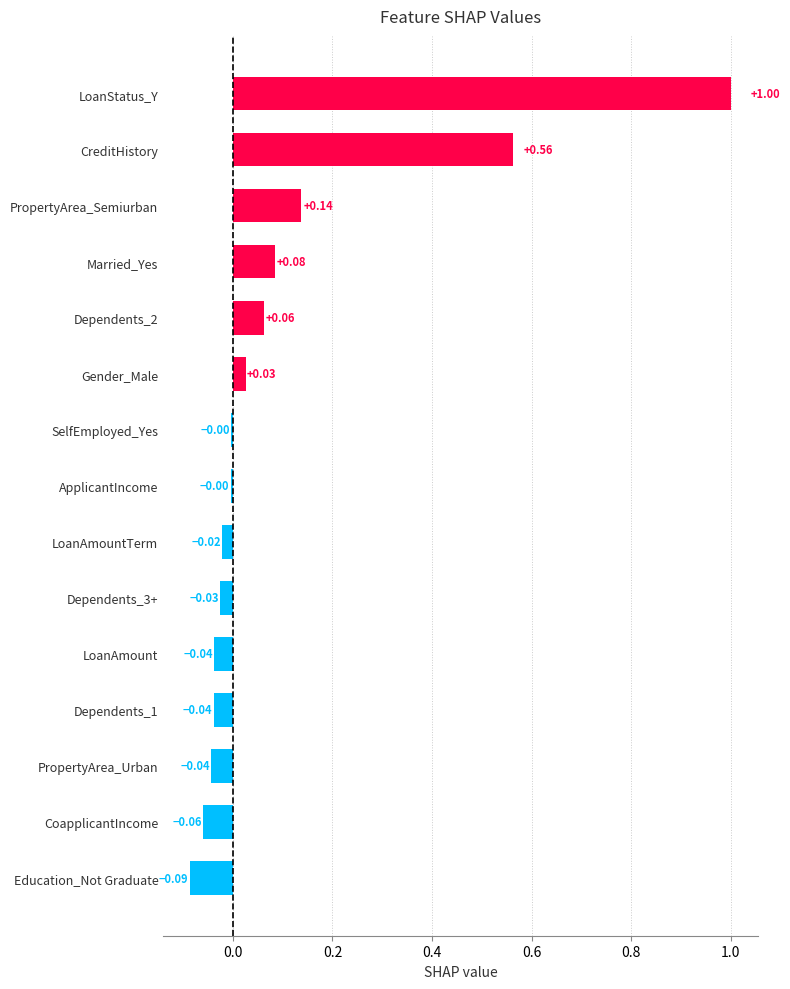

How many values are above zero?

6